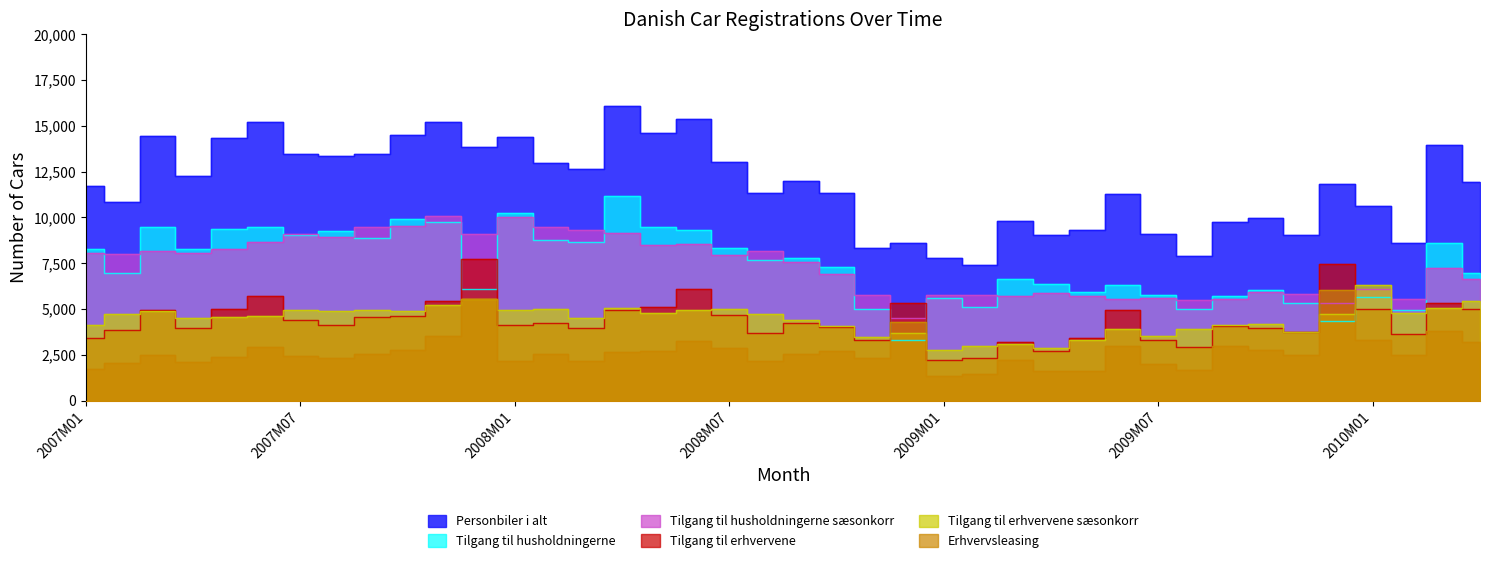

Reading left to right, extract all data points from this chart.

Personbiler i alt: 2007M01=11684	2007M02=10810	2007M03=14443	2007M04=12274	2007M05=14342	2007M06=15181	2007M07=13435	2007M08=13367	2007M09=13440	2007M10=14505	2007M11=15189	2007M12=13811	2008M01=14392	2008M02=12964	2008M03=12629	2008M04=16095	2008M05=14604	2008M06=15375	2008M07=13002	2008M08=11344	2008M09=11996	2008M10=11323	2008M11=8329	2008M12=8612	2009M01=7786	2009M02=7422	2009M03=9827	2009M04=9037	2009M05=9329	2009M06=11277	2009M07=9080	2009M08=7909	2009M09=9760	2009M10=9969	2009M11=9060	2009M12=11793	2010M01=10645	2010M02=8590	2010M03=13950	2010M04=11953
Tilgang til husholdningerne: 2007M01=8250	2007M02=6974	2007M03=9481	2007M04=8286	2007M05=9369	2007M06=9476	2007M07=9015	2007M08=9228	2007M09=8882	2007M10=9884	2007M11=9759	2007M12=6074	2008M01=10249	2008M02=8737	2008M03=8653	2008M04=11159	2008M05=9489	2008M06=9284	2008M07=8348	2008M08=7660	2008M09=7756	2008M10=7292	2008M11=5017	2008M12=3282	2009M01=5590	2009M02=5106	2009M03=6622	2009M04=6351	2009M05=5924	2009M06=6326	2009M07=5789	2009M08=5004	2009M09=5710	2009M10=6018	2009M11=5330	2009M12=4345	2010M01=5663	2010M02=4949	2010M03=8621	2010M04=6938
Tilgang til husholdningerne sæsonkorr: 2007M01=8033	2007M02=7984	2007M03=8155	2007M04=8037	2007M05=8272	2007M06=8656	2007M07=9113	2007M08=8900	2007M09=9459	2007M10=9518	2007M11=10063	2007M12=9117	2008M01=10044	2008M02=9448	2008M03=9316	2008M04=9170	2008M05=8471	2008M06=8529	2008M07=7939	2008M08=8138	2008M09=7557	2008M10=6894	2008M11=5749	2008M12=4502	2009M01=5774	2009M02=5768	2009M03=5724	2009M04=5854	2009M05=5691	2009M06=5567	2009M07=5601	2009M08=5469	2009M09=5530	2009M10=5940	2009M11=5827	2009M12=5341	2010M01=6107	2010M02=5541	2010M03=7256	2010M04=6630
Tilgang til erhvervene: 2007M01=3434	2007M02=3836	2007M03=4962	2007M04=3988	2007M05=4973	2007M06=5705	2007M07=4420	2007M08=4139	2007M09=4558	2007M10=4621	2007M11=5430	2007M12=7737	2008M01=4143	2008M02=4227	2008M03=3976	2008M04=4936	2008M05=5115	2008M06=6091	2008M07=4654	2008M08=3684	2008M09=4240	2008M10=4031	2008M11=3312	2008M12=5330	2009M01=2196	2009M02=2316	2009M03=3205	2009M04=2686	2009M05=3405	2009M06=4951	2009M07=3291	2009M08=2905	2009M09=4050	2009M10=3951	2009M11=3730	2009M12=7448	2010M01=4982	2010M02=3641	2010M03=5329	2010M04=5015
Tilgang til erhvervene sæsonkorr: 2007M01=4122	2007M02=4748	2007M03=4866	2007M04=4515	2007M05=4582	2007M06=4594	2007M07=4939	2007M08=4884	2007M09=4942	2007M10=4911	2007M11=5216	2007M12=5540	2008M01=4928	2008M02=5006	2008M03=4492	2008M04=5039	2008M05=4759	2008M06=4921	2008M07=4994	2008M08=4705	2008M09=4424	2008M10=4058	2008M11=3461	2008M12=3690	2009M01=2744	2009M02=2978	2009M03=3113	2009M04=2886	2009M05=3283	2009M06=3919	2009M07=3507	2009M08=3886	2009M09=4133	2009M10=4176	2009M11=3748	2009M12=4747	2010M01=6322	2010M02=4793	2010M03=5063	2010M04=5430
Erhvervsleasing: 2007M01=1714	2007M02=2047	2007M03=2481	2007M04=2095	2007M05=2399	2007M06=2945	2007M07=2416	2007M08=2315	2007M09=2517	2007M10=2745	2007M11=3532	2007M12=5541	2008M01=2164	2008M02=2544	2008M03=2164	2008M04=2666	2008M05=2732	2008M06=3276	2008M07=2892	2008M08=2187	2008M09=2564	2008M10=2696	2008M11=2311	2008M12=4304	2009M01=1319	2009M02=1462	2009M03=2201	2009M04=1604	2009M05=1602	2009M06=2998	2009M07=1992	2009M08=1660	2009M09=2960	2009M10=2781	2009M11=2475	2009M12=6038	2010M01=3284	2010M02=2501	2010M03=3779	2010M04=3179